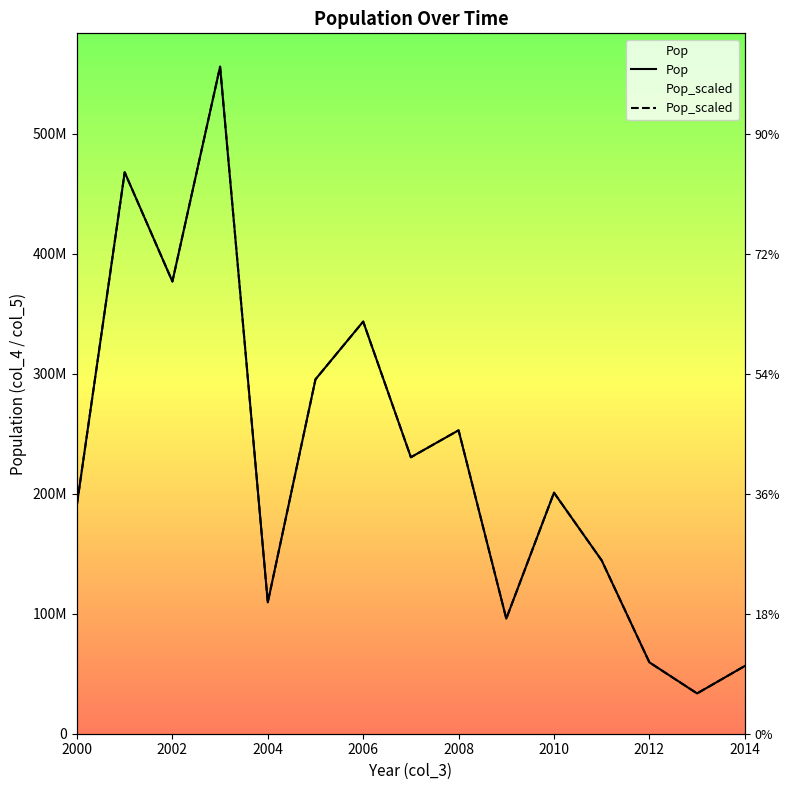

How many lines are shown in the chart?

2